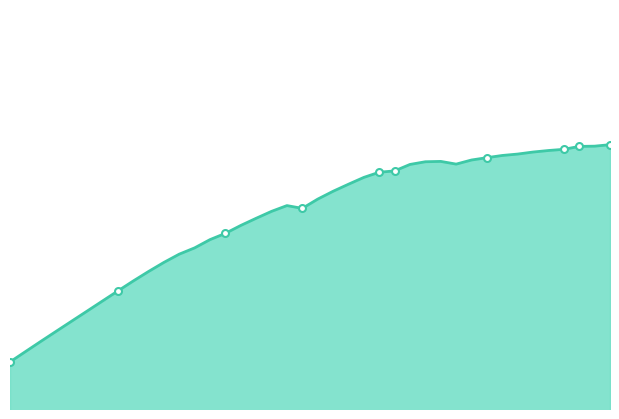

What is the label of the 15th point from the right?

2023-09-18 19:00